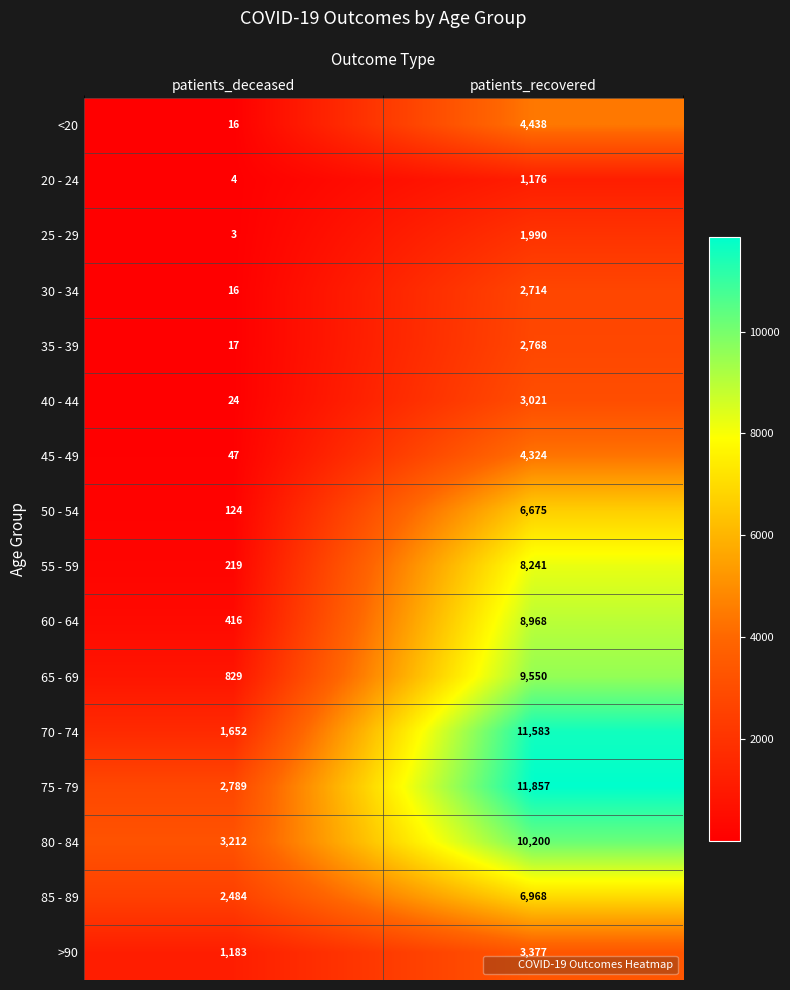

What is the lowest value of the >90 series?

1183